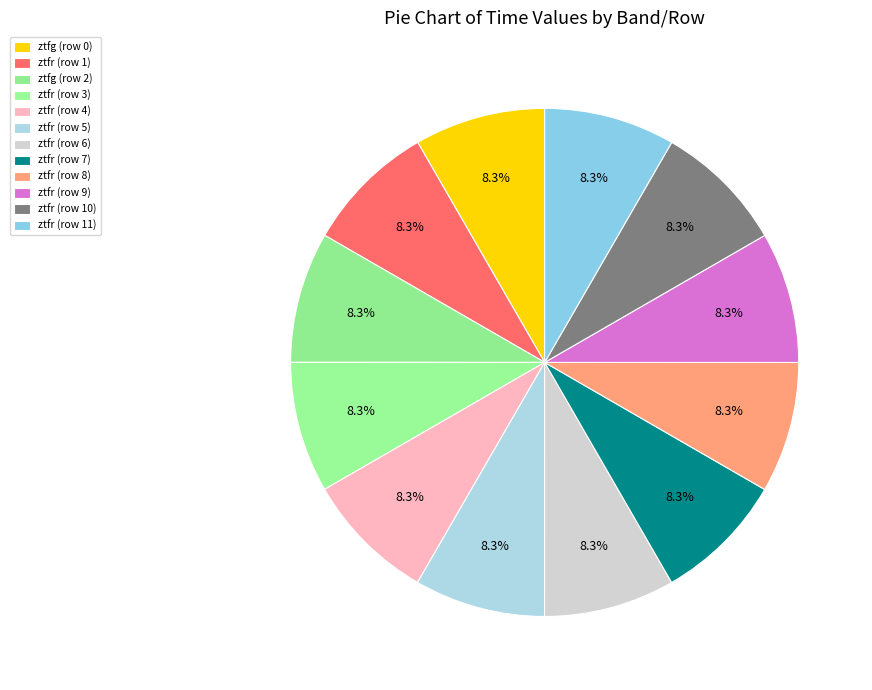

Is there a majority slice in this chart?

No